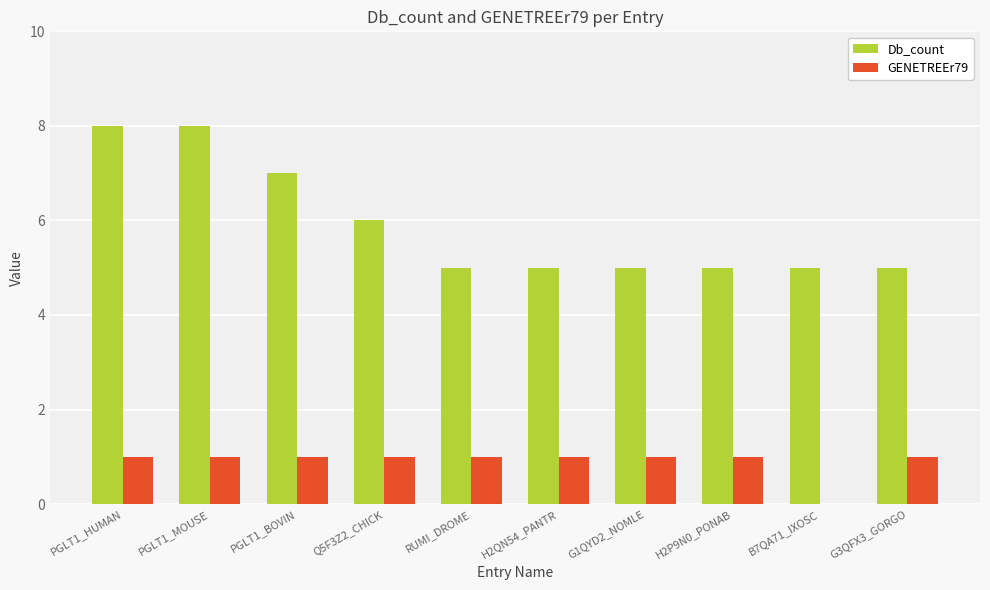

Which series has the largest range (max minus min)?

Db_count